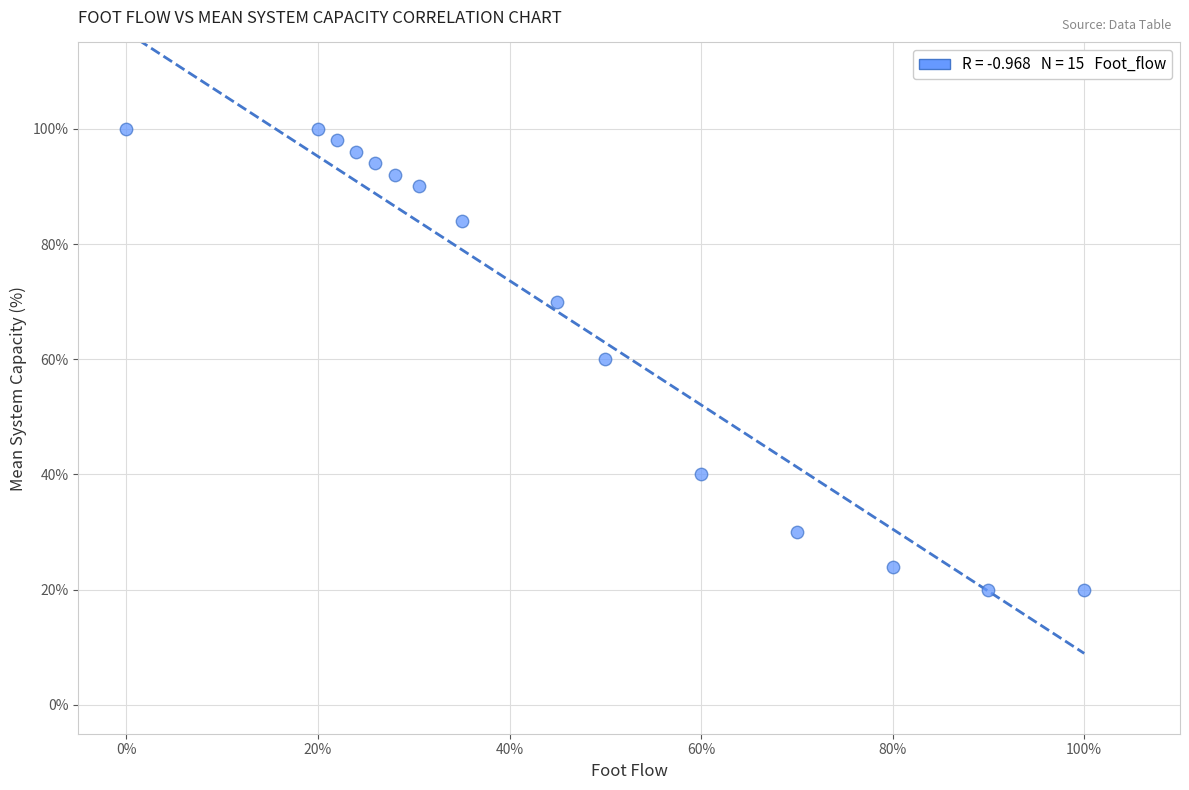

What is the range of Y values (max minus min)?

80